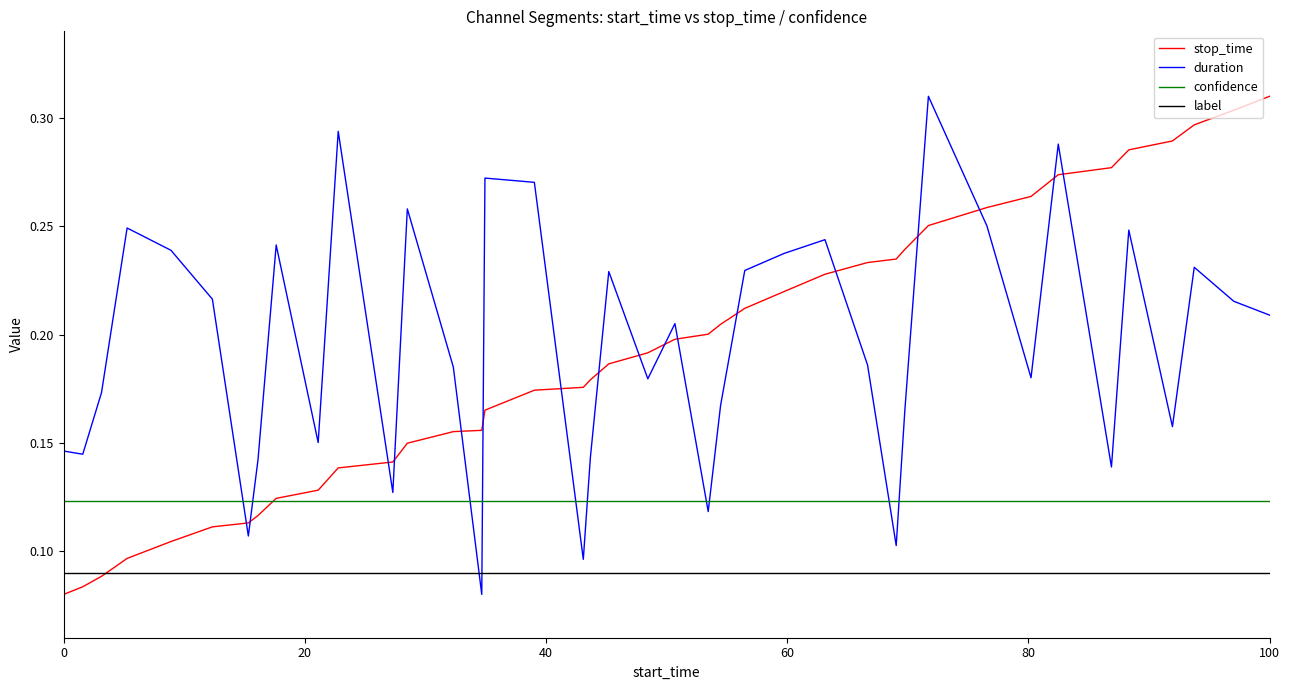

Which series ends up on top after the final intersection of stop_time and duration?

stop_time